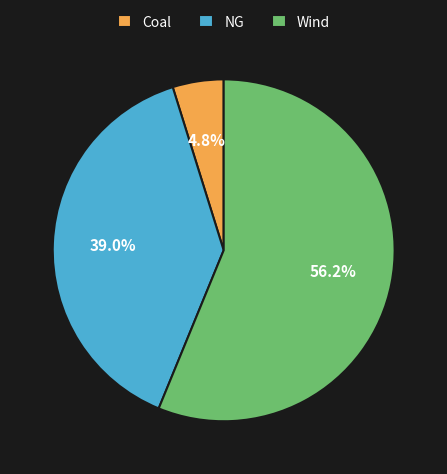

To the nearest percent, what is the difference between the largest and smallest slice percentages?

51%